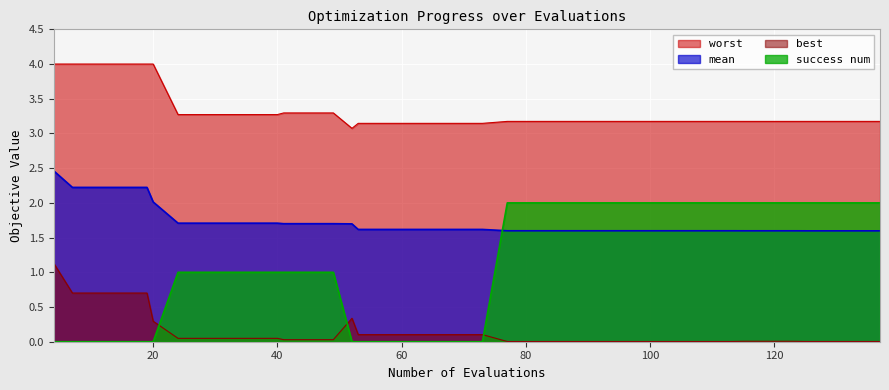

Is it true that success num equals 0.0 at 61?

True